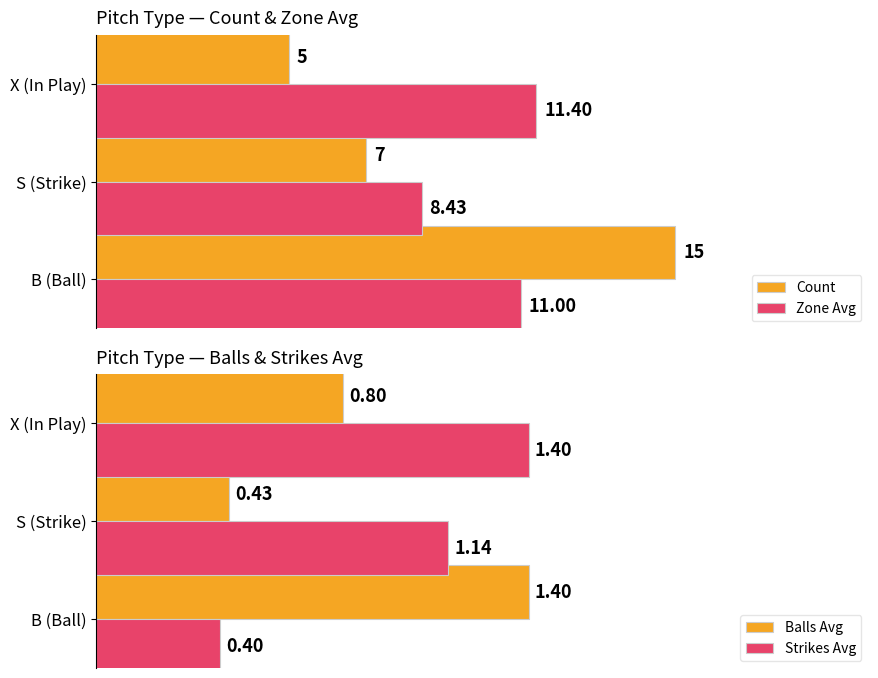

At how many categories does at least one series exceed 6?

3